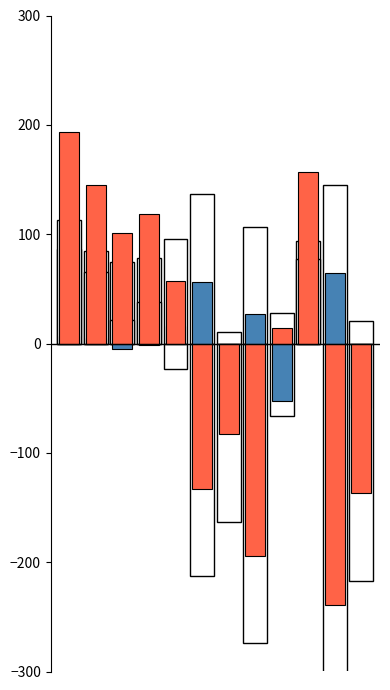

The edu series shows 14.1 at 8. True or false?

True